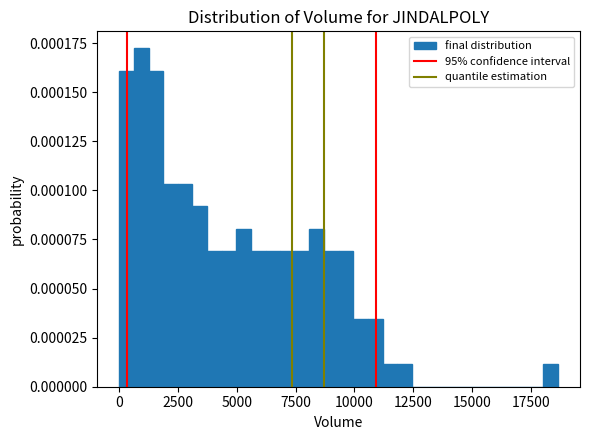

Around what value on the x-axis is the tallest bar? Give the approximate position of its centre, as read against the axis.

1000